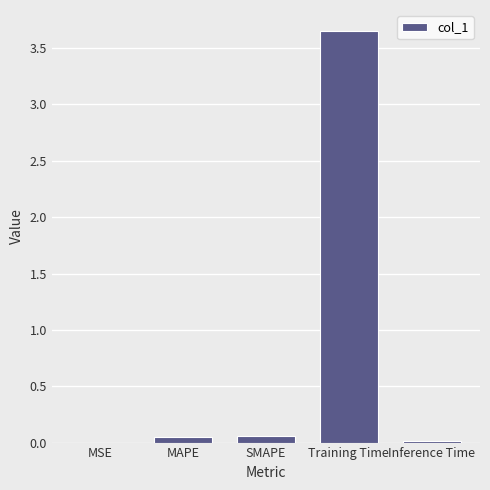

The value at Inference Time is 0.0. True or false?

True